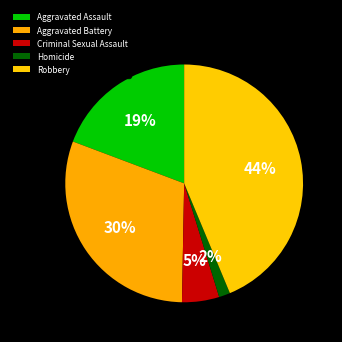

Which slice is the largest?

Robbery